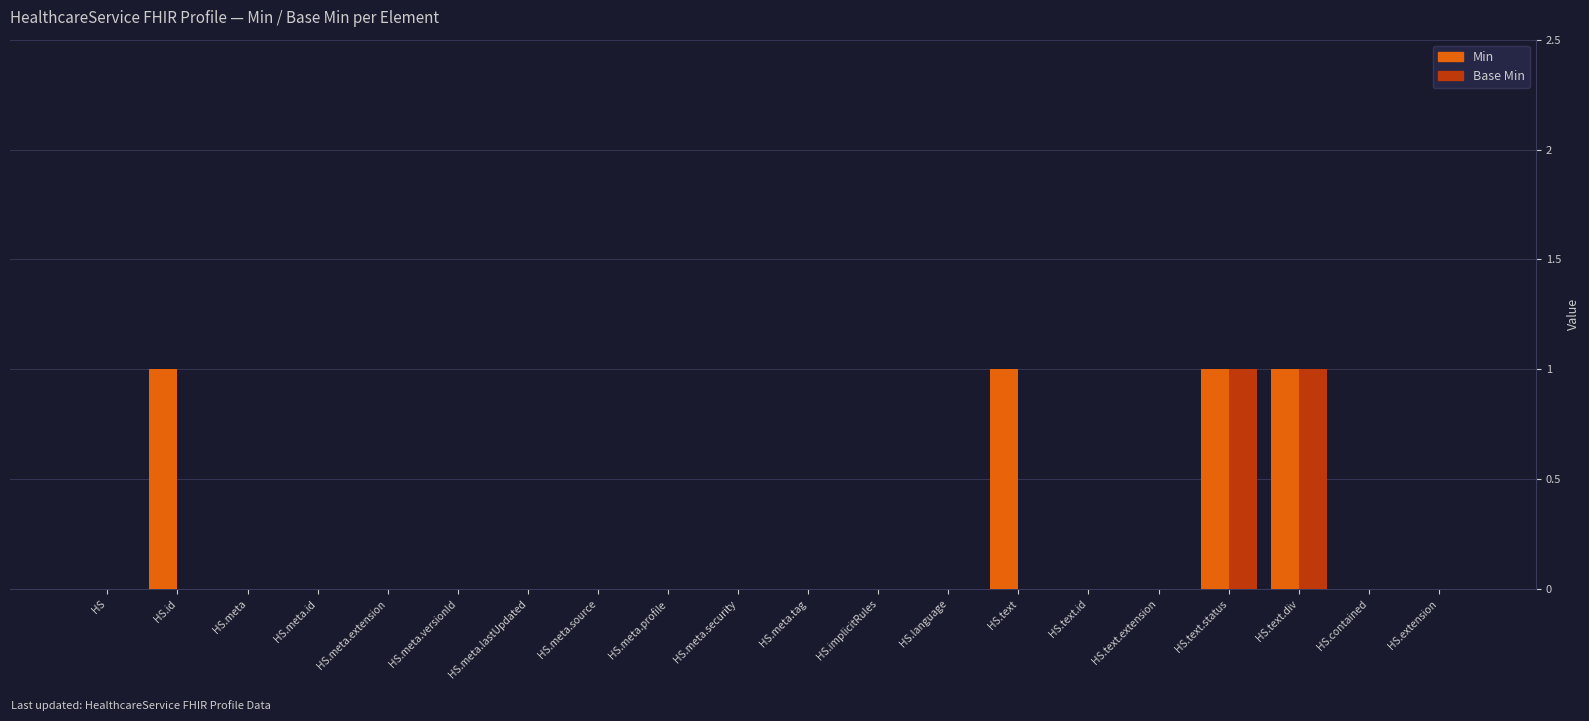

What are all the series names shown in the legend?

Min, Base Min